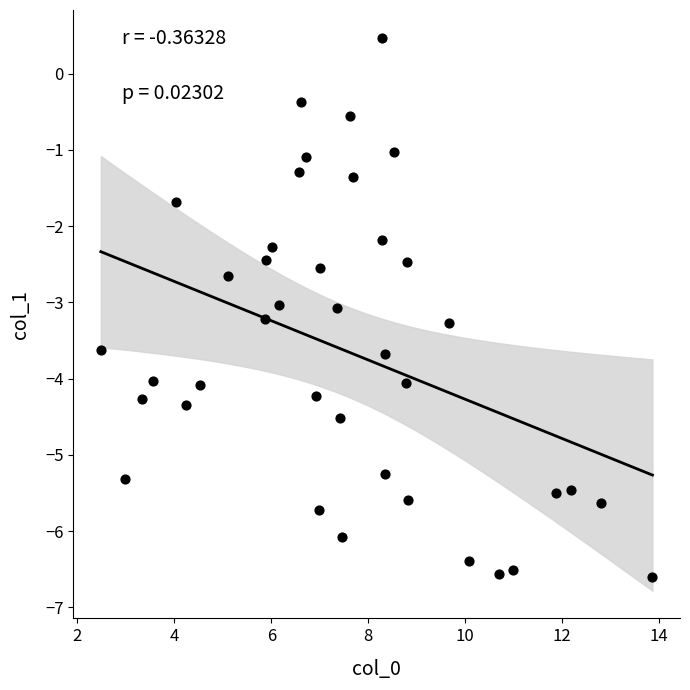

What is the range of Y values (max minus min)?

7.1